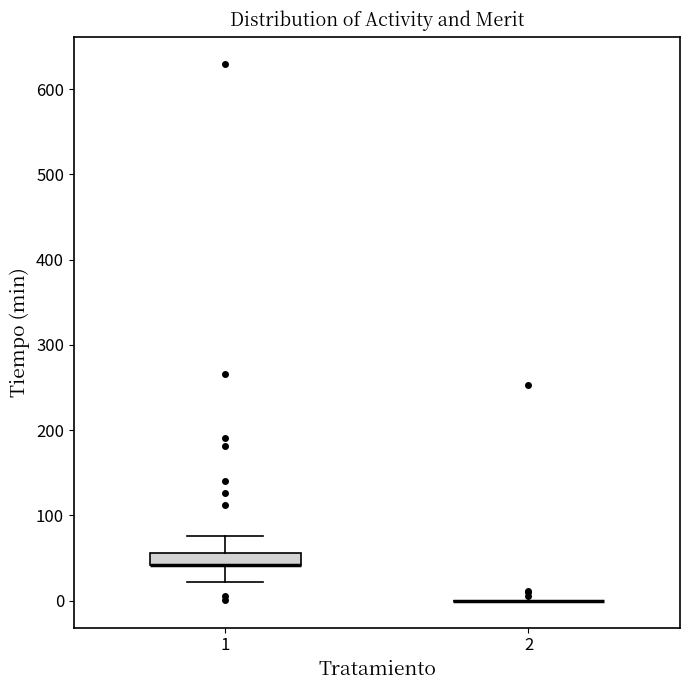

Where is the upper edge of the box at x = 1 on the y-axis? The values are not printed on the chart, so give them approximately, as read against the axis.

60